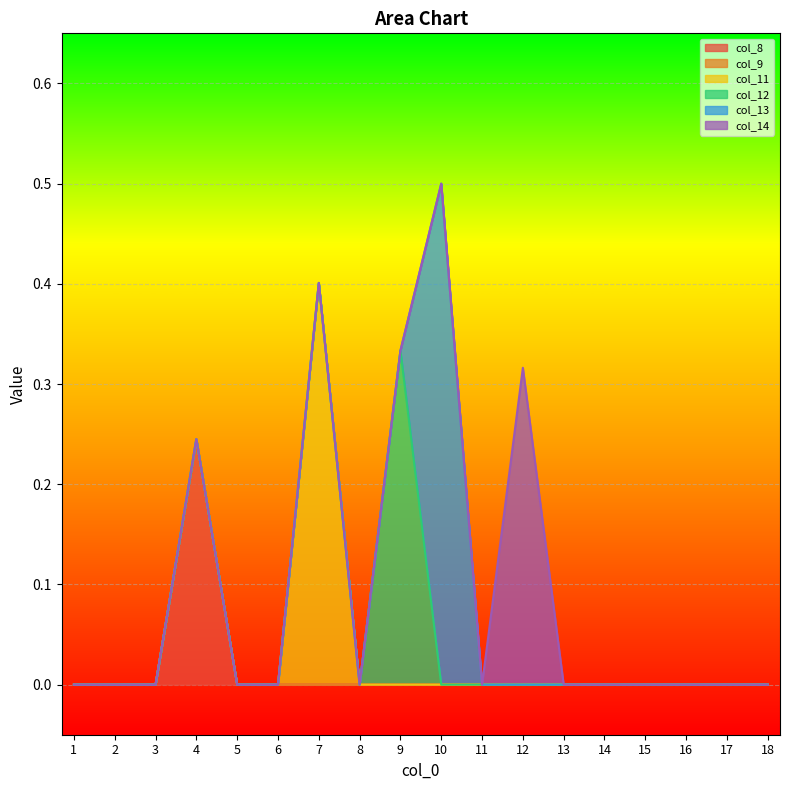

Reading left to right, what are all the values shown in this chart?

col_8: 0.0	0.0	0.0	0.2	0.0	0.0	0.0	0.0	0.0	0.0	0.0	0.0	0.0	0.0	0.0	0.0	0.0	0.0
col_9: 0.0	0.0	0.0	0.0	0.0	0.0	0.0	0.0	0.0	0.0	0.0	0.0	0.0	0.0	0.0	0.0	0.0	0.0
col_11: 0.0	0.0	0.0	0.0	0.0	0.0	0.4	0.0	0.0	0.0	0.0	0.0	0.0	0.0	0.0	0.0	0.0	0.0
col_12: 0.0	0.0	0.0	0.0	0.0	0.0	0.0	0.0	0.3	0.0	0.0	0.0	0.0	0.0	0.0	0.0	0.0	0.0
col_13: 0.0	0.0	0.0	0.0	0.0	0.0	0.0	0.0	0.0	0.5	0.0	0.0	0.0	0.0	0.0	0.0	0.0	0.0
col_14: 0.0	0.0	0.0	0.0	0.0	0.0	0.0	0.0	0.0	0.0	0.0	0.3	0.0	0.0	0.0	0.0	0.0	0.0